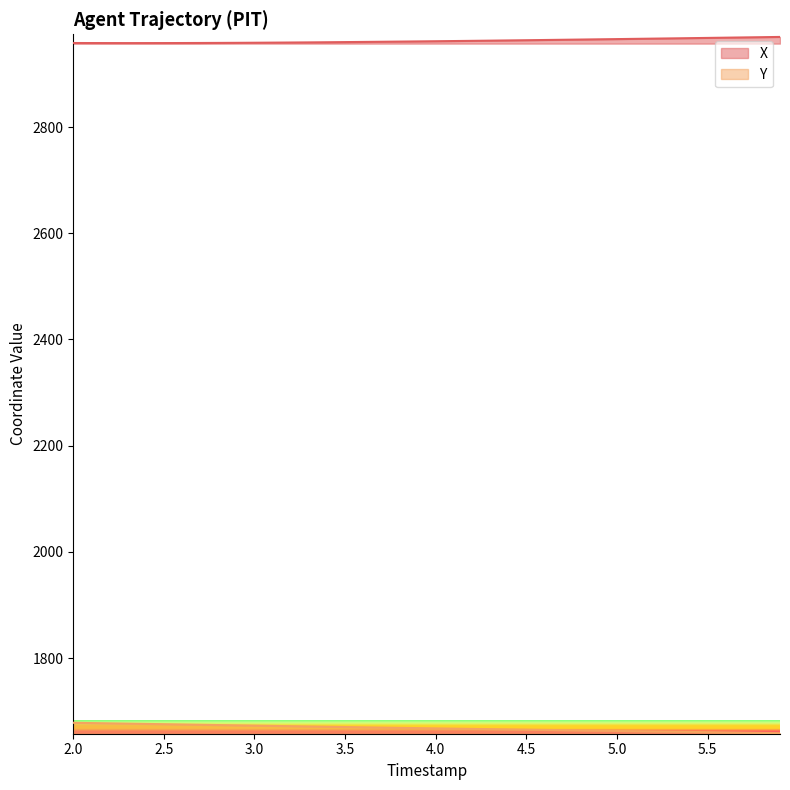

List the series in order of their peak value, highest first.

X, Y